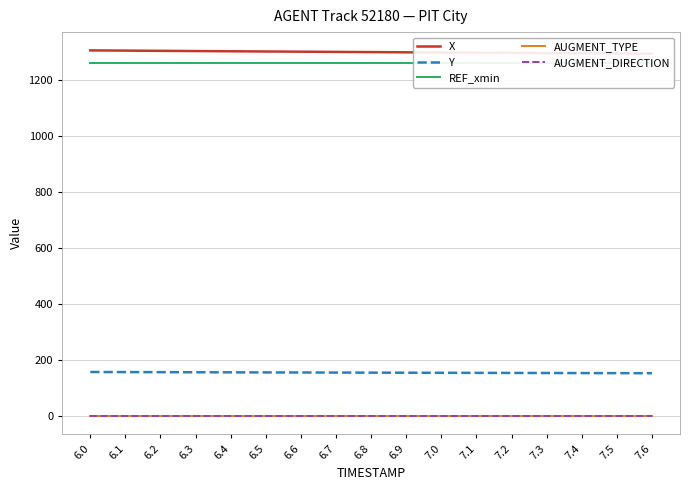

The value of REF_xmin at 7.1 is 1261.8. True or false?

True